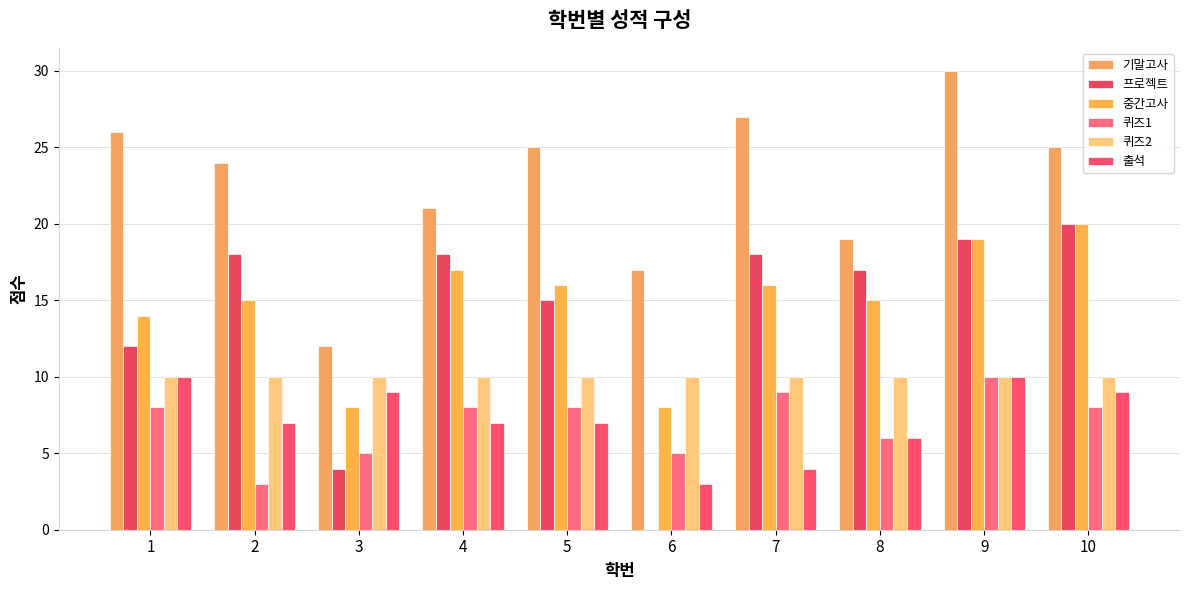

Between 3 and 6, which series saw the biggest shift?

출석